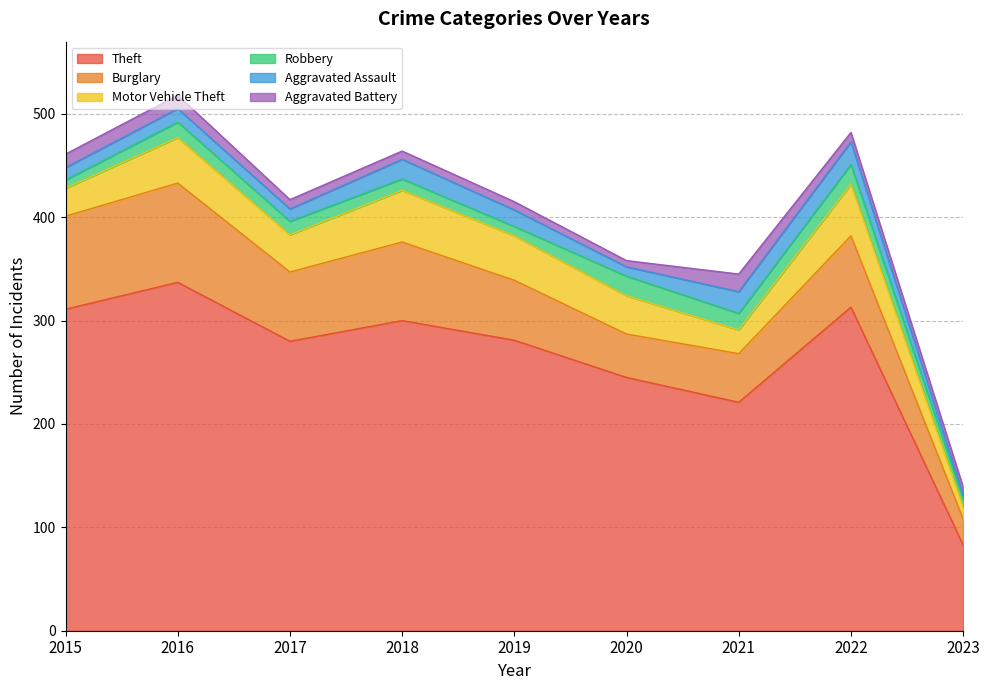

How many values in the Theft series exceed 281?

4